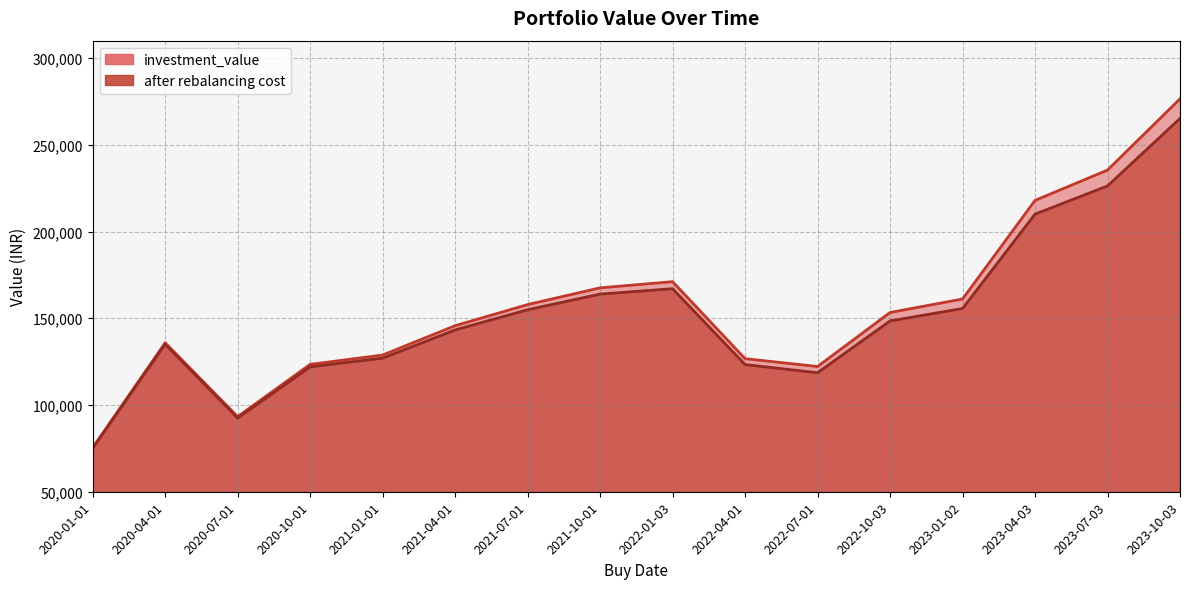

What is the total value across all series at 2021-04-01?

288999.4